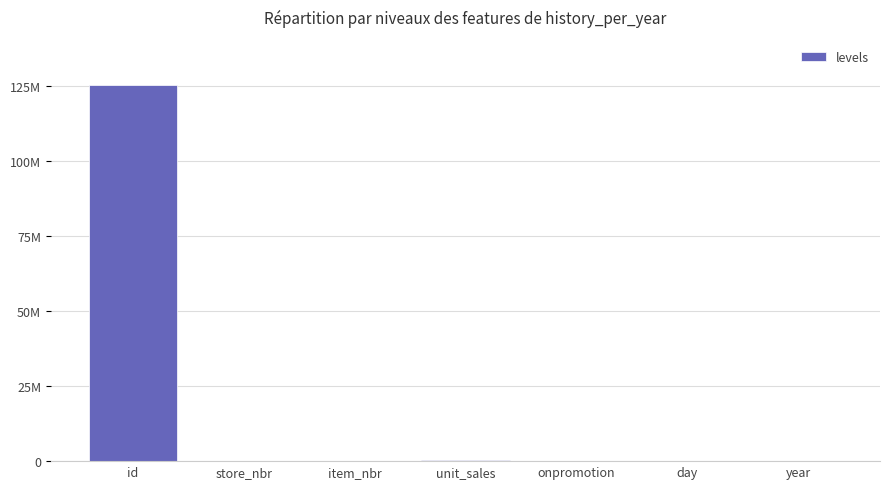

List the labels in order of value, smallest first.

onpromotion, year, day, store_nbr, item_nbr, unit_sales, id